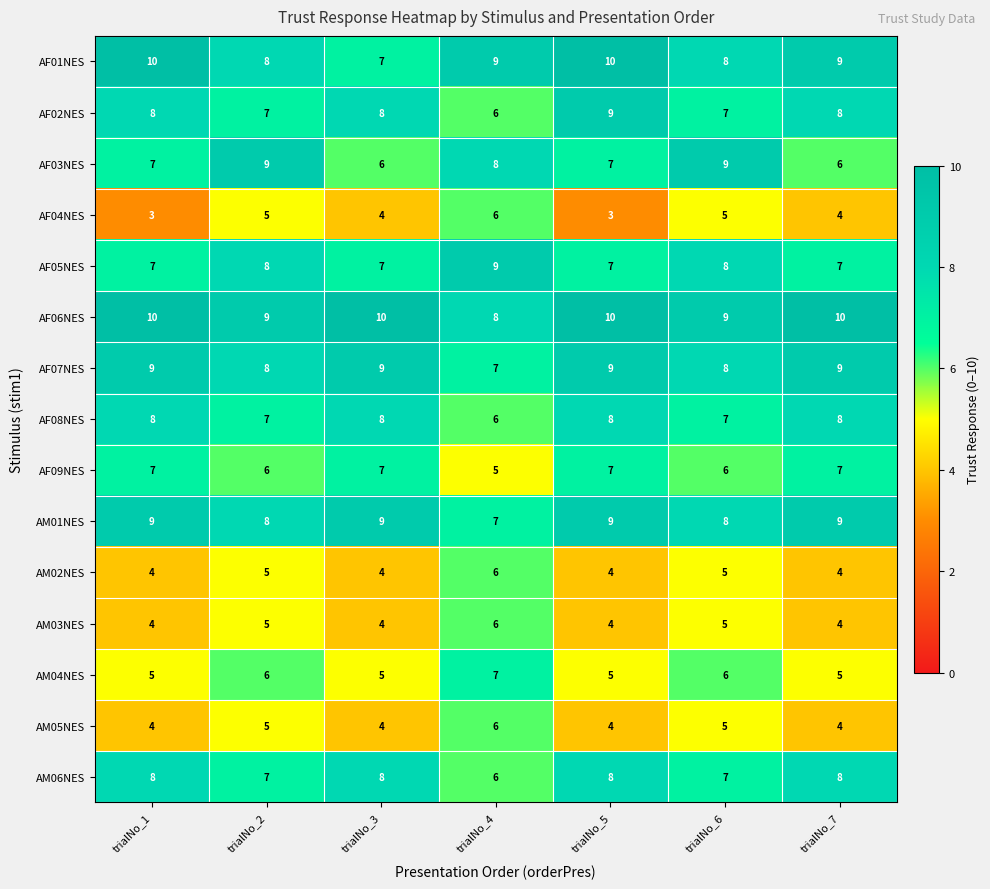

What is the spread (max minus min) of values at trialNo_2?

4